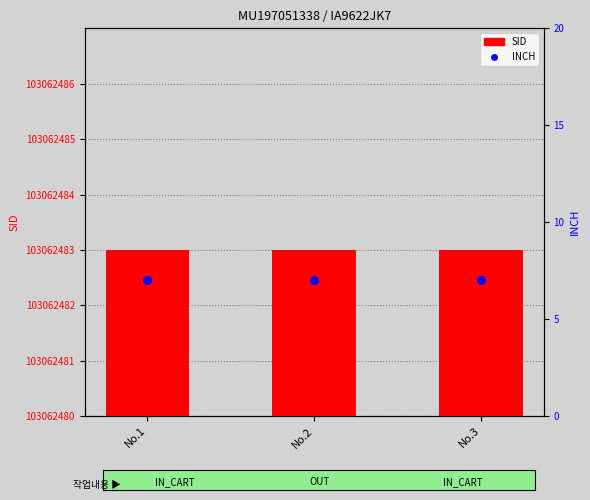

Which series has the largest total across all categories?

SID